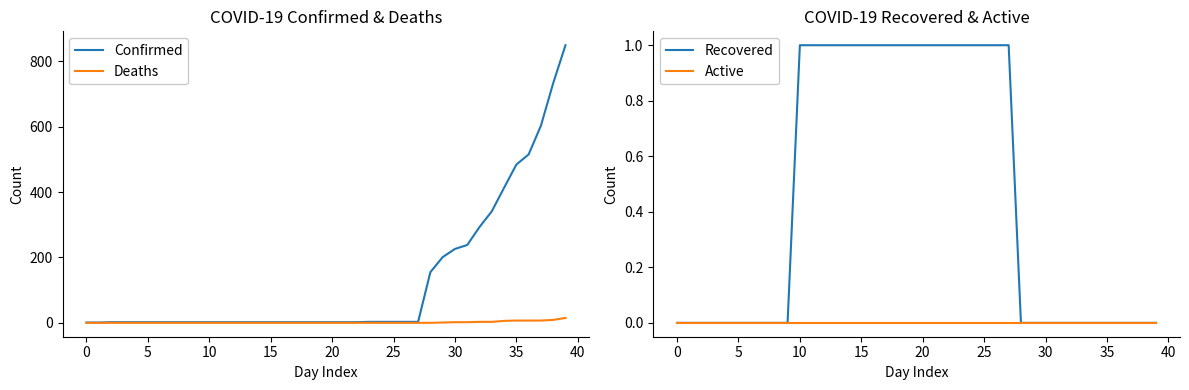

Reading left to right, what are all the values shown in this chart?

Confirmed: 1	1	2	2	2	2	2	2	2	2	2	2	2	2	2	2	2	2	2	2	2	2	2	3	3	3	3	3	155	201	226	238	293	341	413	484	515	603	733	849
Deaths: 0	0	0	0	0	0	0	0	0	0	0	0	0	0	0	0	0	0	0	0	0	0	0	0	0	0	0	0	0	1	2	2	3	3	6	7	7	7	9	15
Recovered: 0	0	0	0	0	0	0	0	0	0	1	1	1	1	1	1	1	1	1	1	1	1	1	1	1	1	1	1	0	0	0	0	0	0	0	0	0	0	0	0
Active: 0	0	0	0	0	0	0	0	0	0	0	0	0	0	0	0	0	0	0	0	0	0	0	0	0	0	0	0	0	0	0	0	0	0	0	0	0	0	0	0